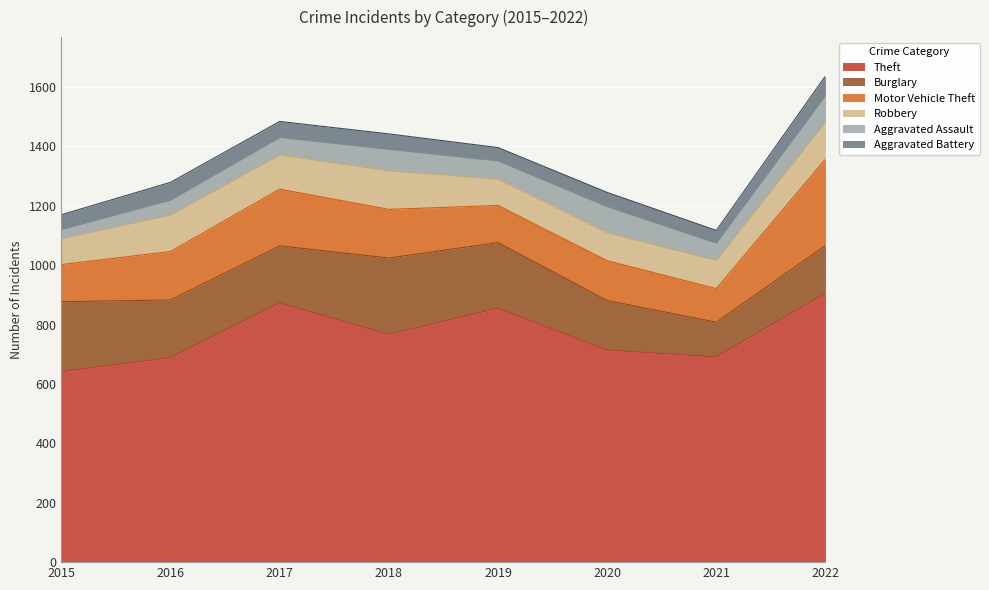

What is the value of the Robbery point at the 7th from the left?

95